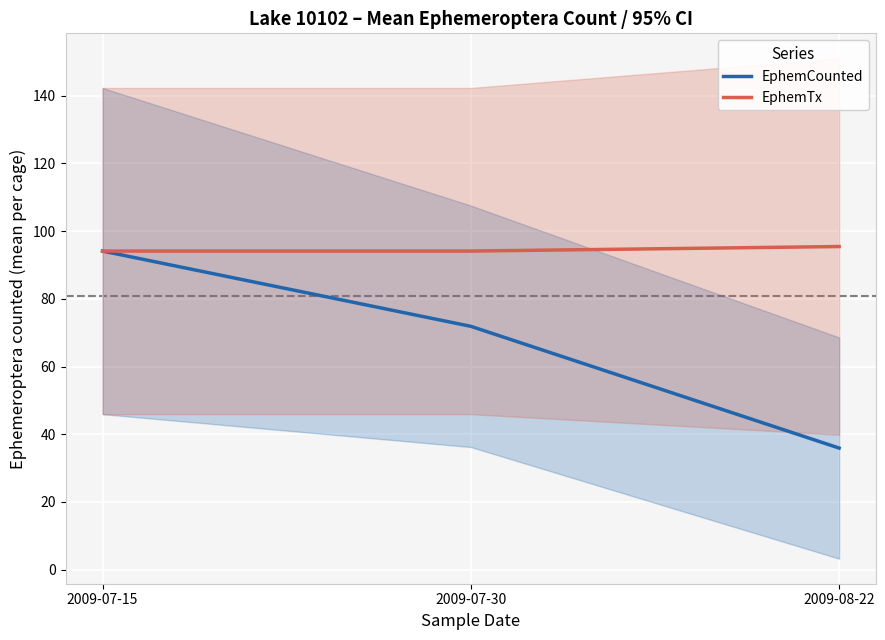

Which series has the largest total across all categories?

EphemTx